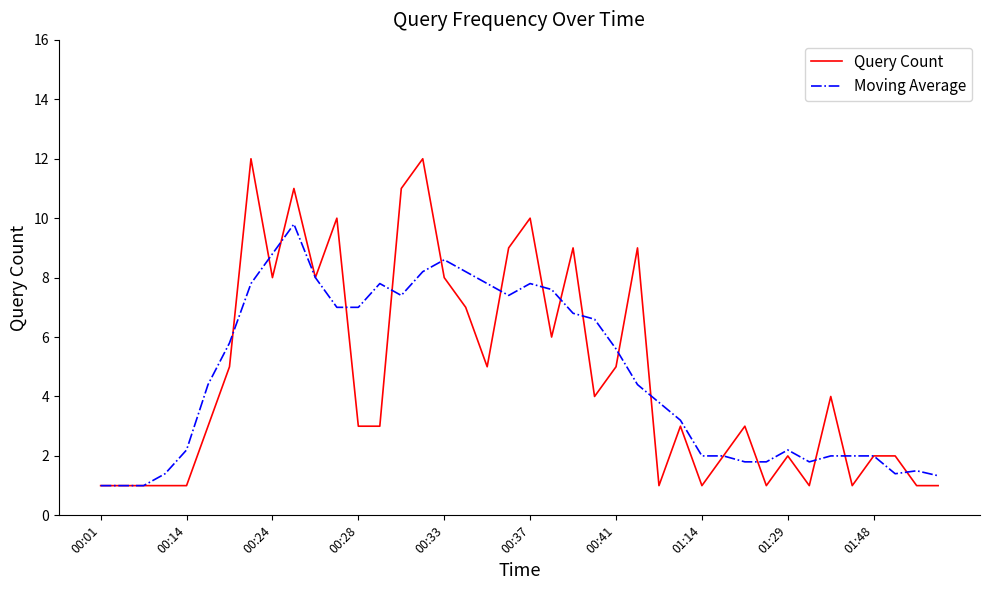

What is the minimum value shown in the chart?

1.0